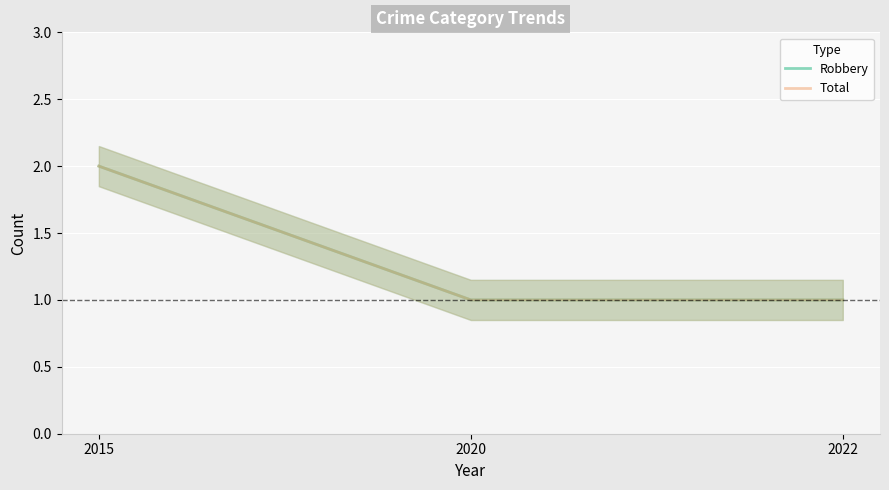

Rank the categories by Total value from highest to lowest.

2015, 2020, 2022